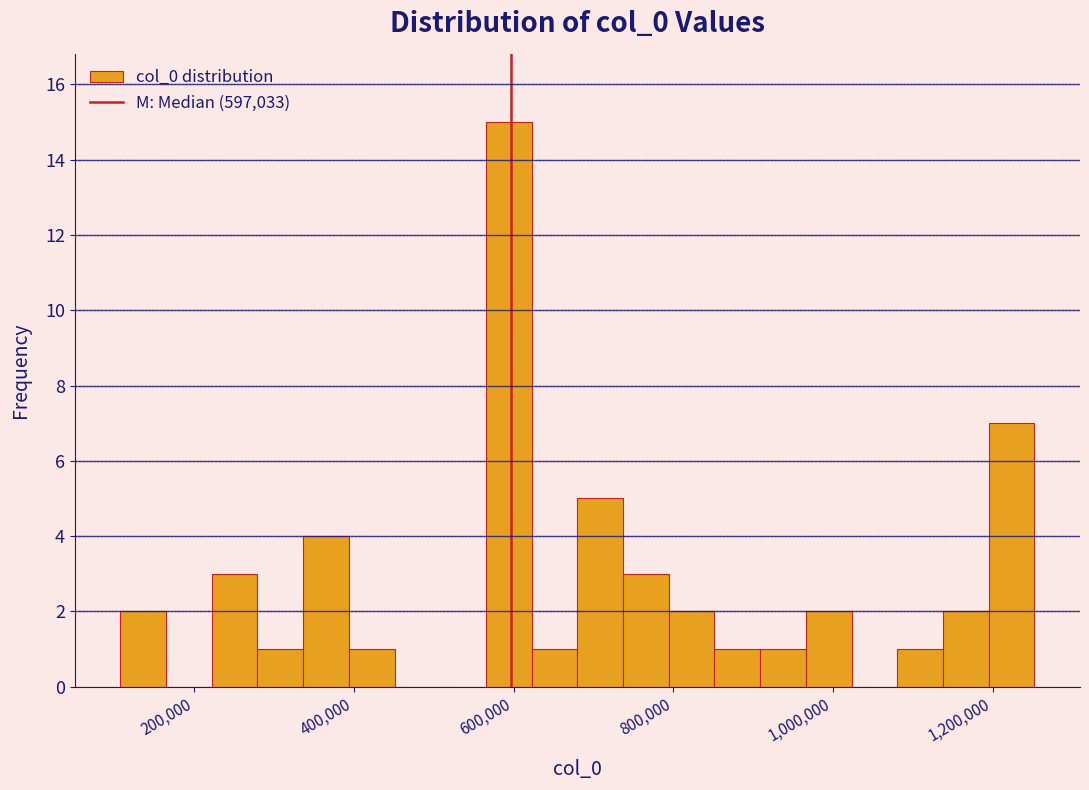

Around what value on the x-axis is the tallest bar? Give the approximate position of its centre, as read against the axis.

600000